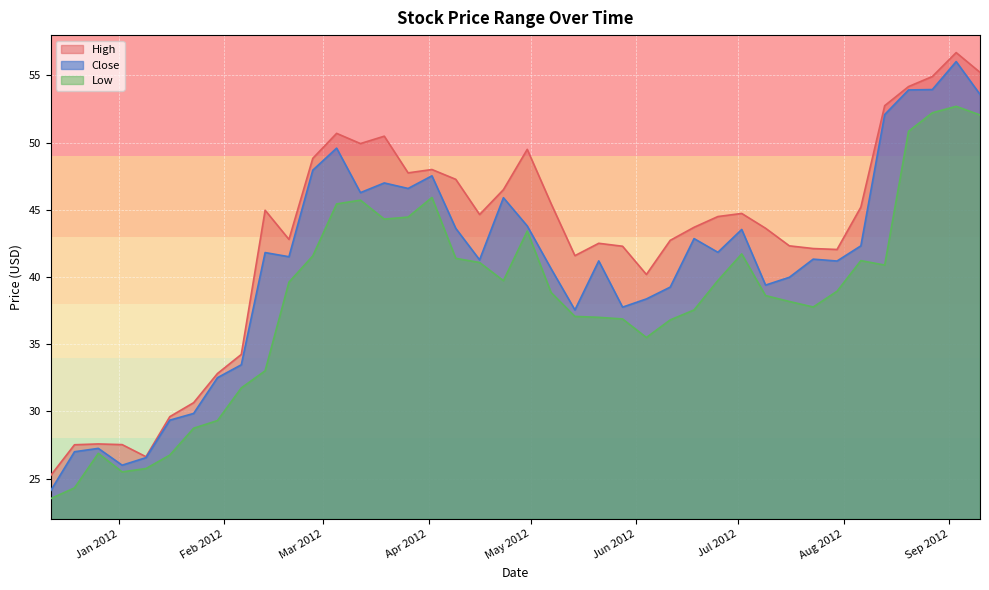

At how many categories does at least one series exceed 52?

5